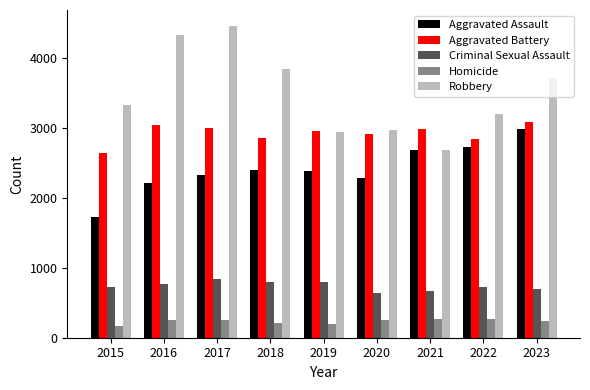

What is the value of the Robbery bar at the 7th from the left?

2687